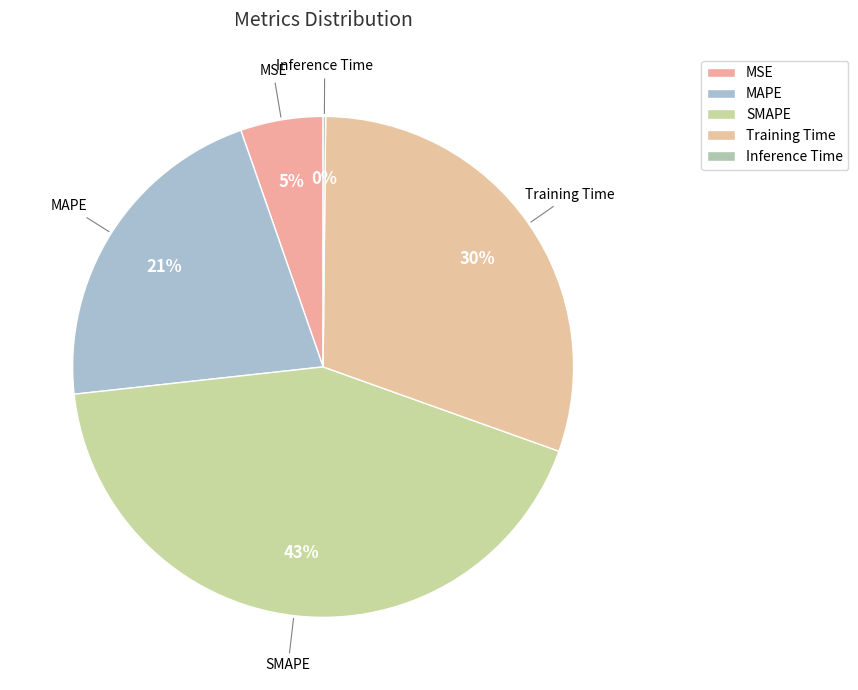

Does Inference Time account for over 50% of the chart?

No